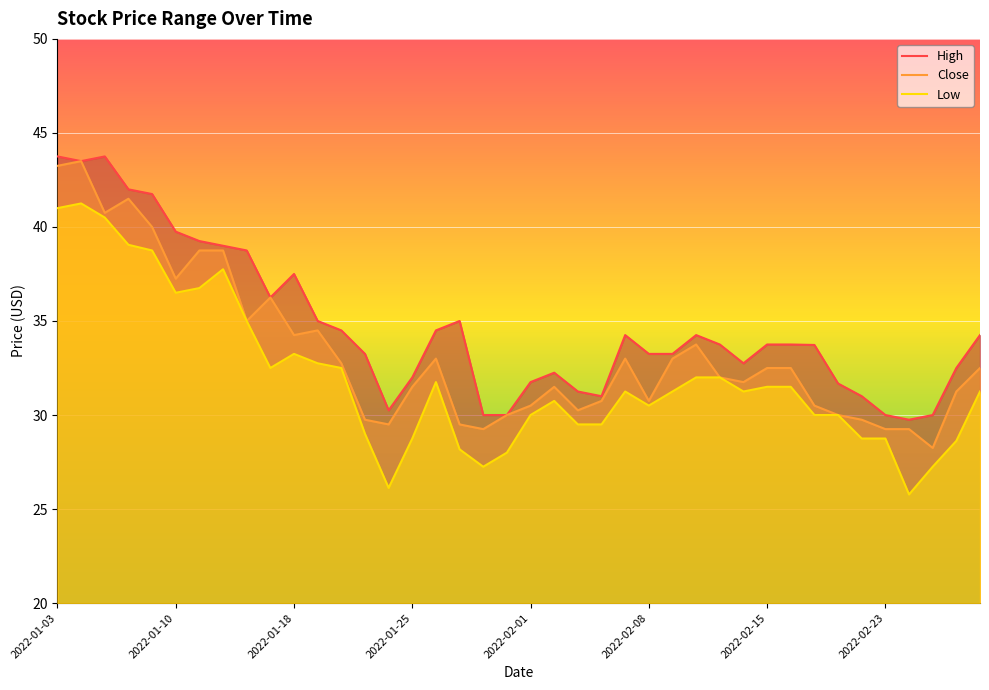

True or false: Low and Close intersect in this chart.

False